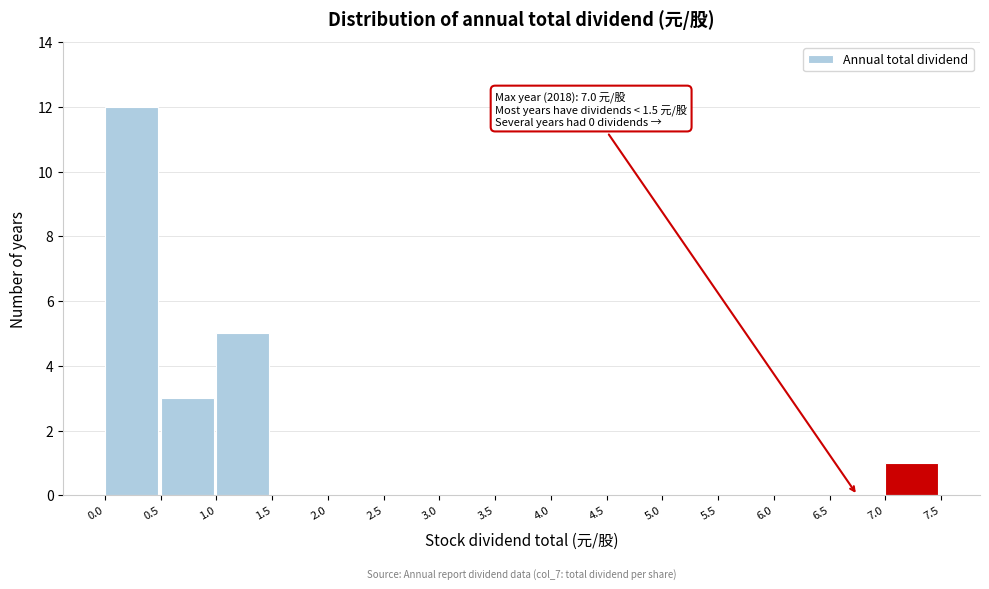

Over which range of the x-axis is the bar tallest?

0.0 to 0.5